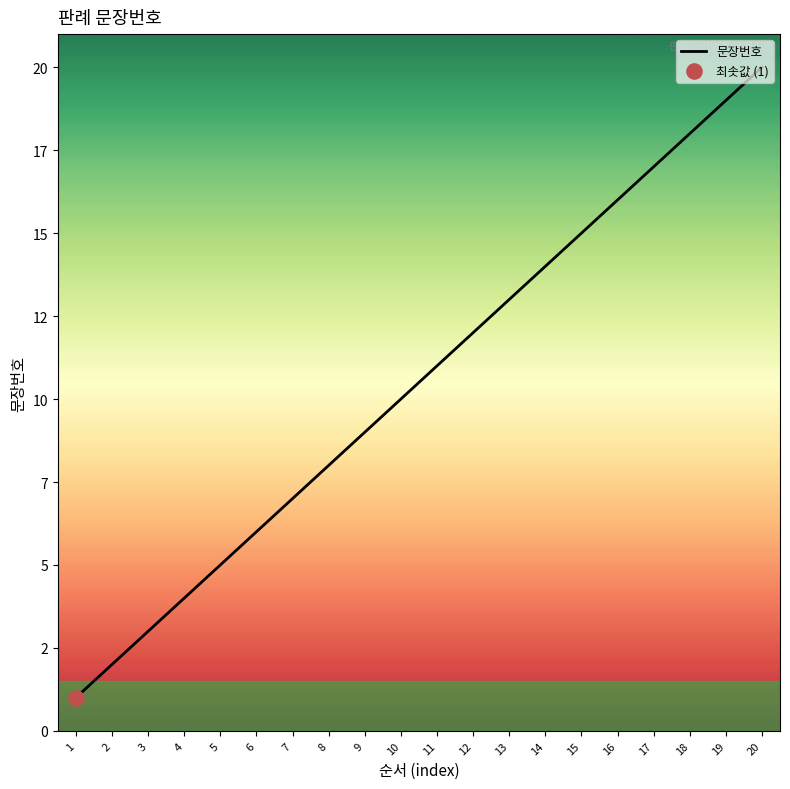

What is the change in value from 4 to 17?

+13